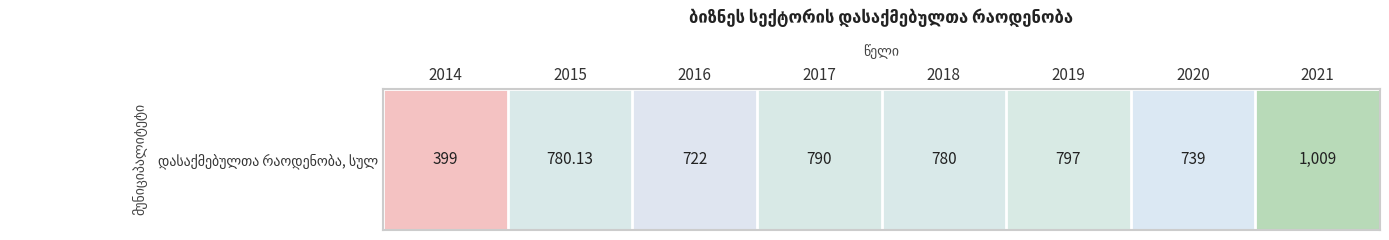

Which has a higher value, 2021 or 2019?

2021